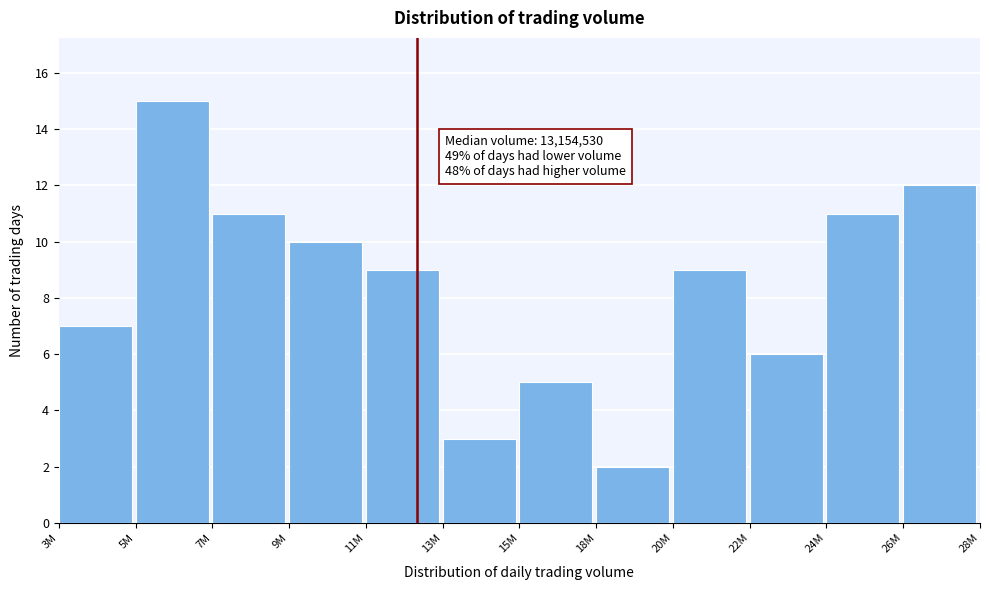

Reading right to left, extract all data points from this chart.

26M=12	24M=11	22M=6	20M=9	18M=2	15M=5	13M=3	11M=9	9M=10	7M=11	5M=15	3M=7